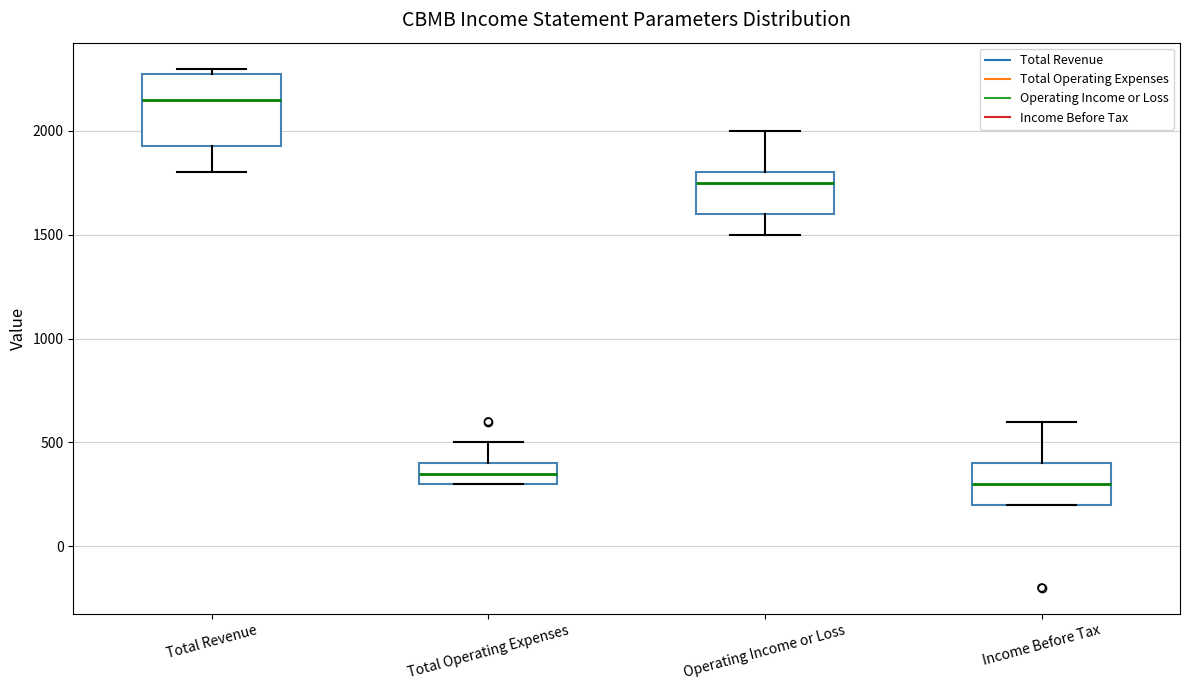

Which box has the lowest median line?

Income Before Tax